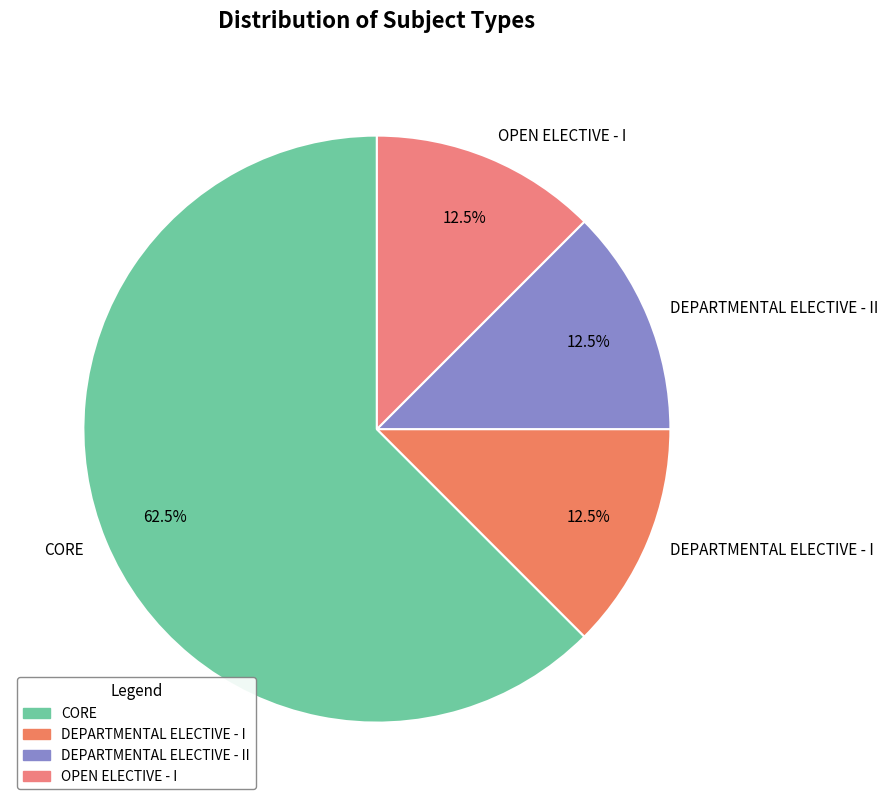

Approximately how many times larger is the value at OPEN ELECTIVE - I compared to DEPARTMENTAL ELECTIVE - I?

1.0